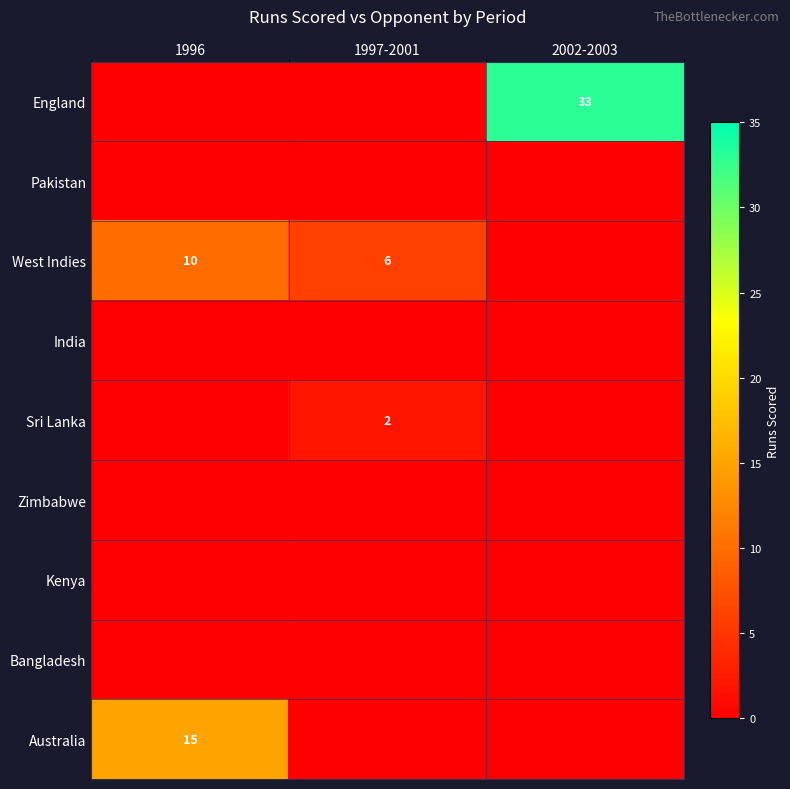

True or false: Australia has a value of 6 at 1996.

False